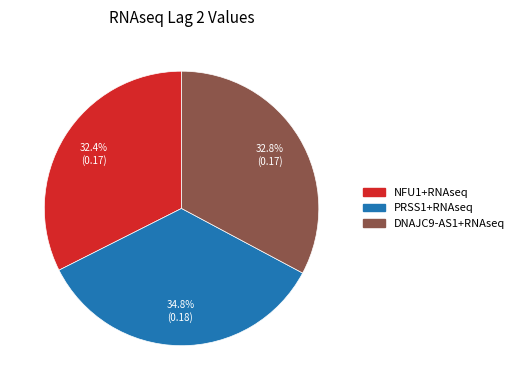

How much of the chart is everything except DNAJC9-AS1+RNAseq?

67.2%